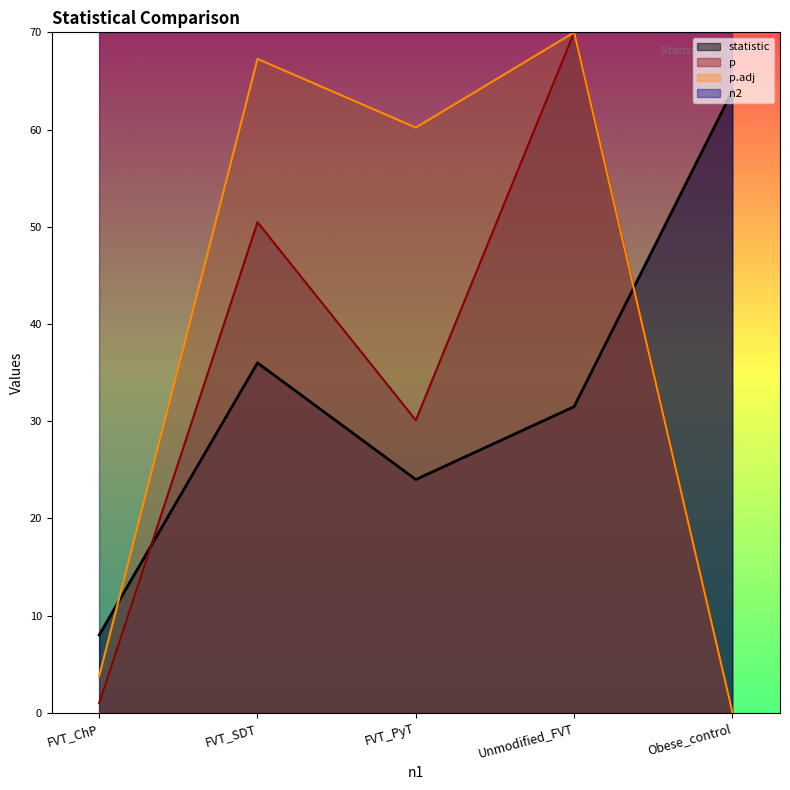

What is the sum of the p values at Unmodified_FVT and FVT_SDT?

120.5